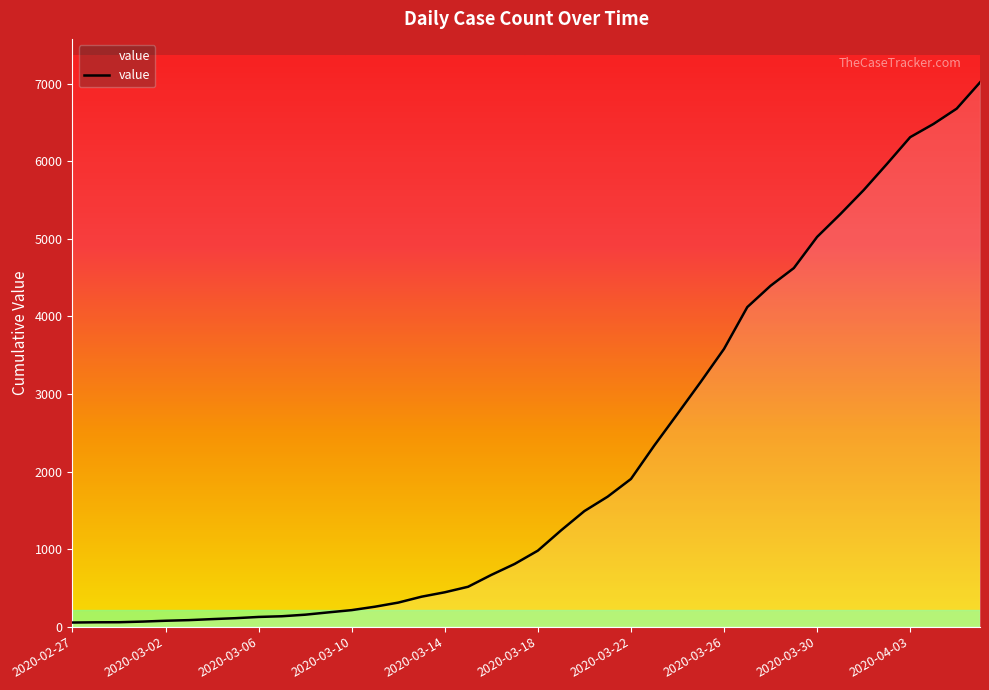

What is the difference between the maximum and minimum values?

6964